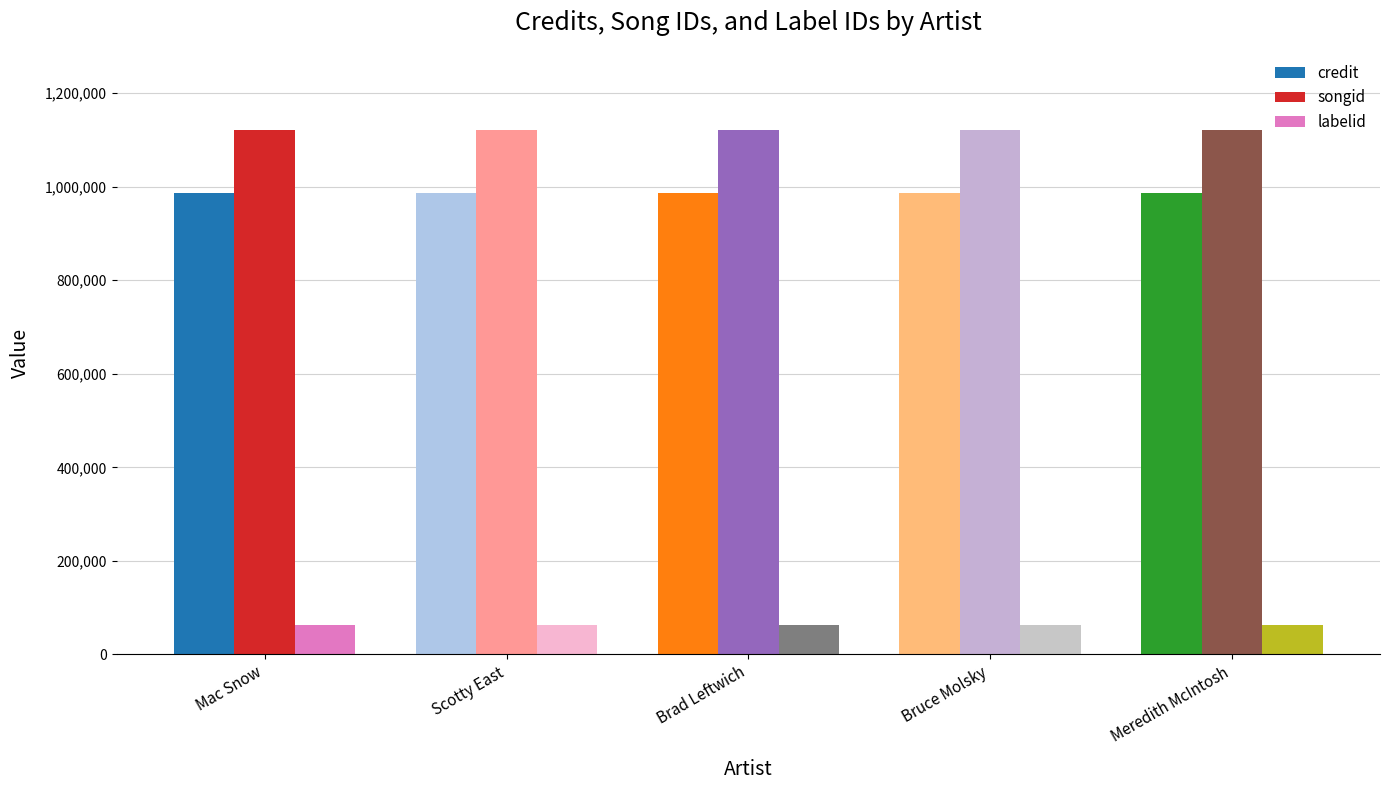

What is the spread (max minus min) of values at Meredith McIntosh?

1058860